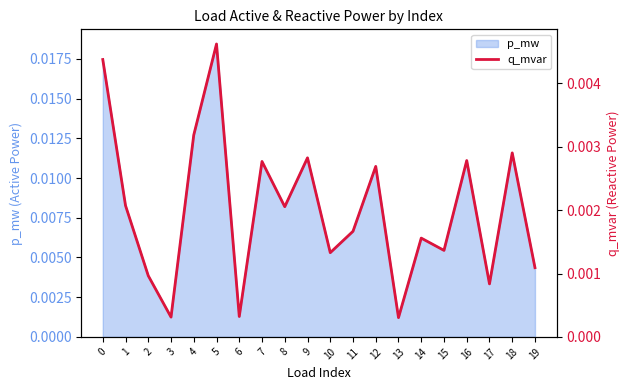

At which category does the chart reach its peak across all series?

5